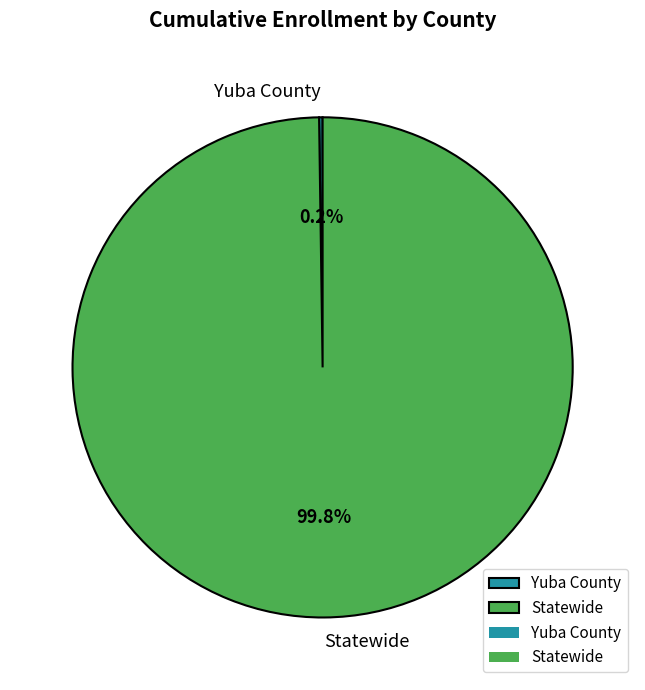

To the nearest percent, what is the difference between the largest and smallest slice percentages?

100%